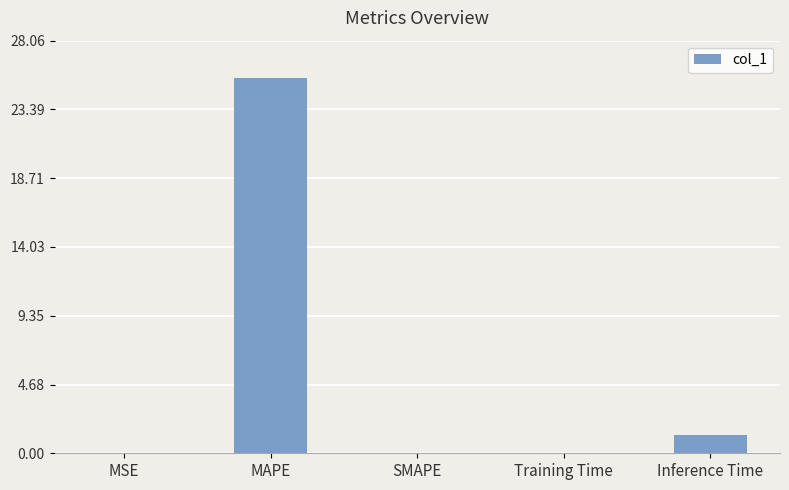

What is the maximum value shown in the chart?

25.5